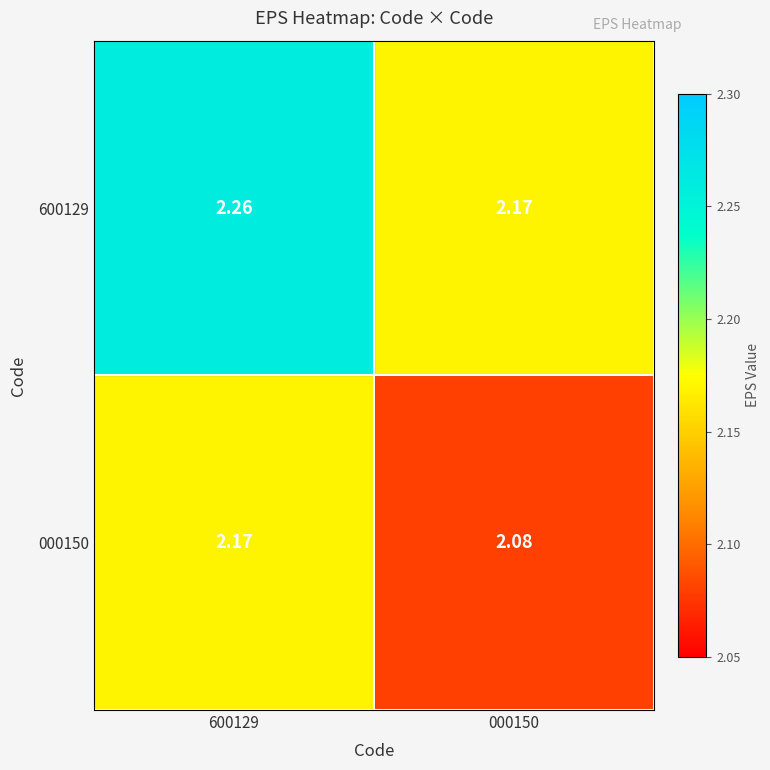

Reading right to left, transcribe all the data shown in this chart.

600129: 000150=2.2	600129=2.3
000150: 000150=2.1	600129=2.2